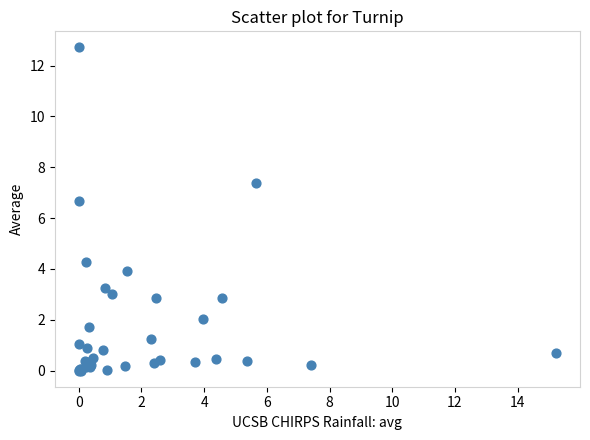

What Y value in the scatter plot is closest to 6?

6.7